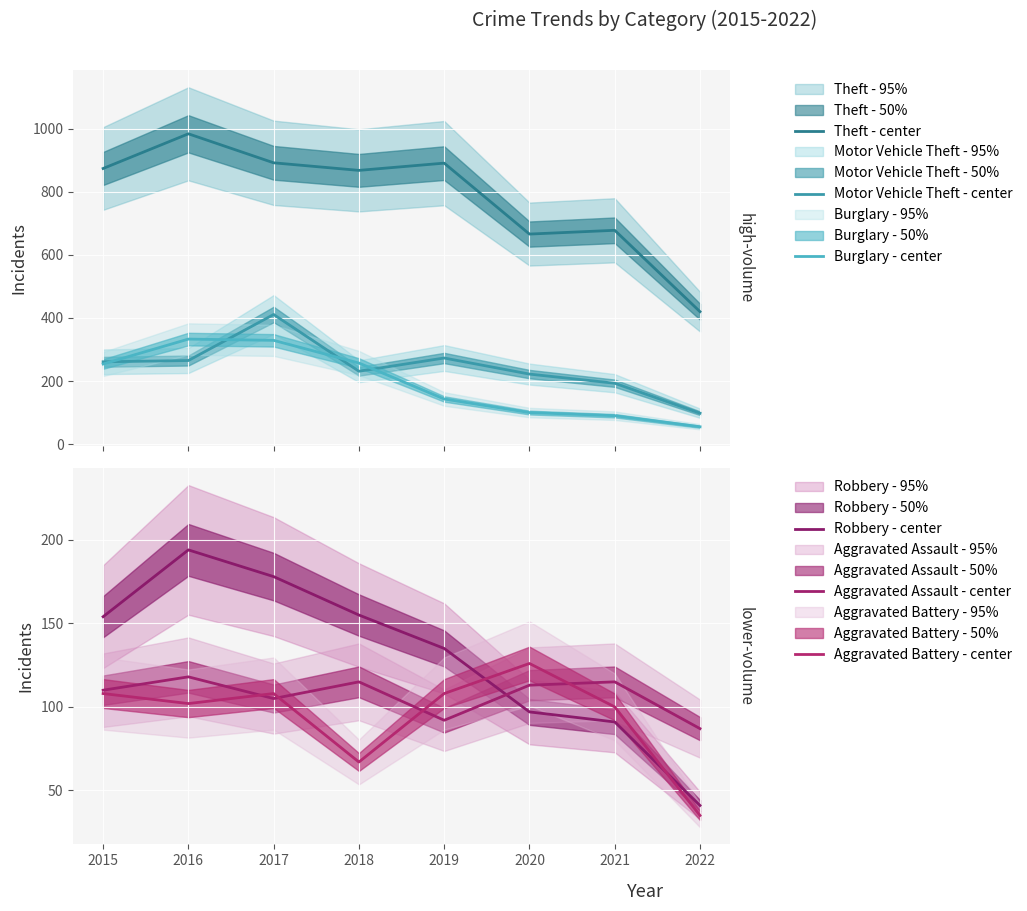

True or false: Theft - center and Motor Vehicle Theft - center intersect in this chart.

False